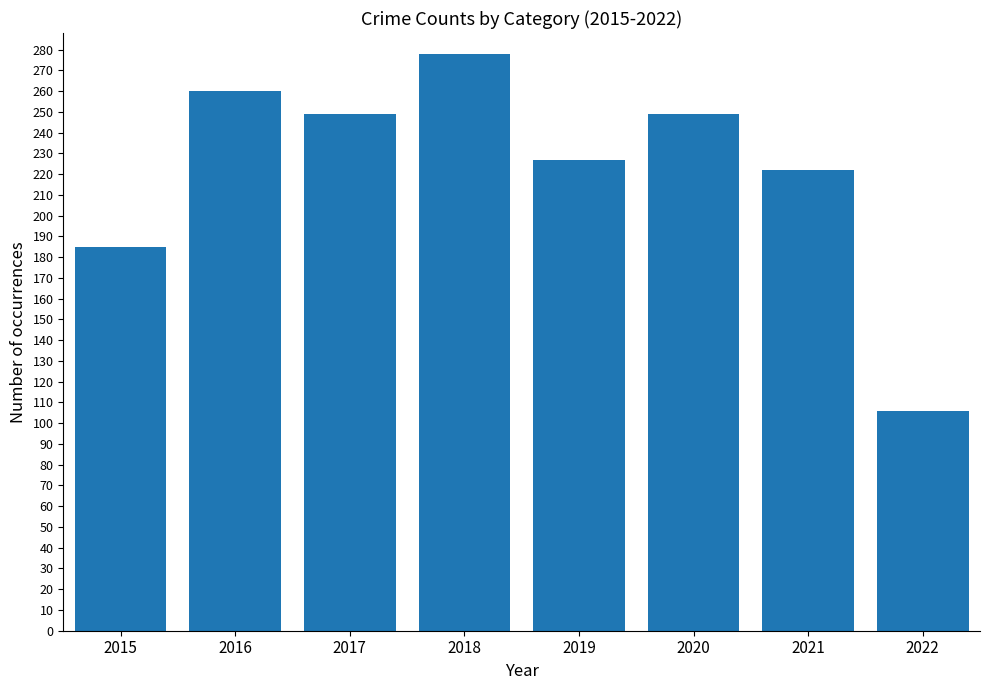

What is the value of the 5th bar from the left?

227